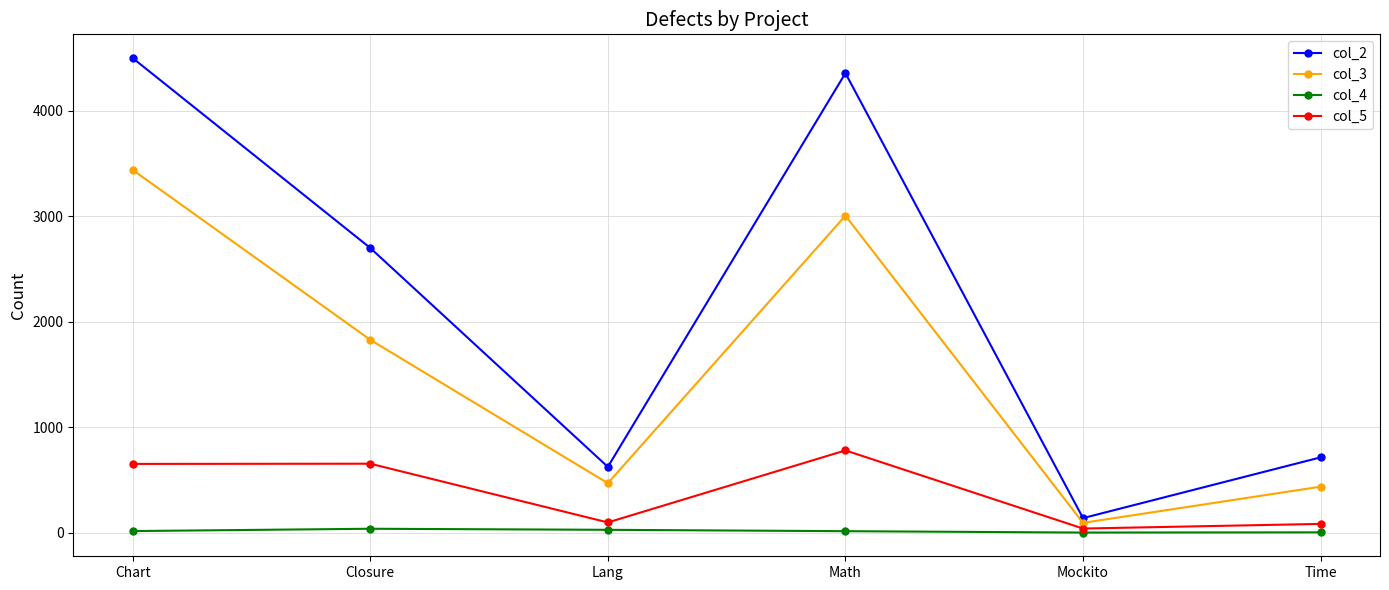

What is the difference between the highest and lowest values at Closure?

2663